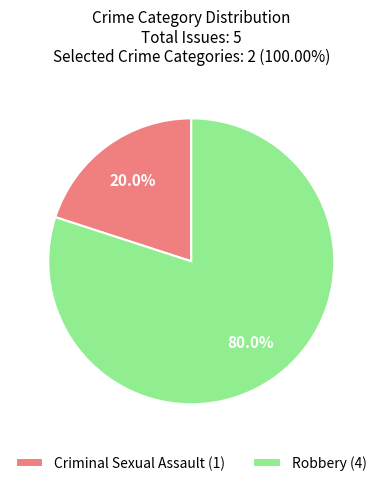

What is the majority slice?

Robbery